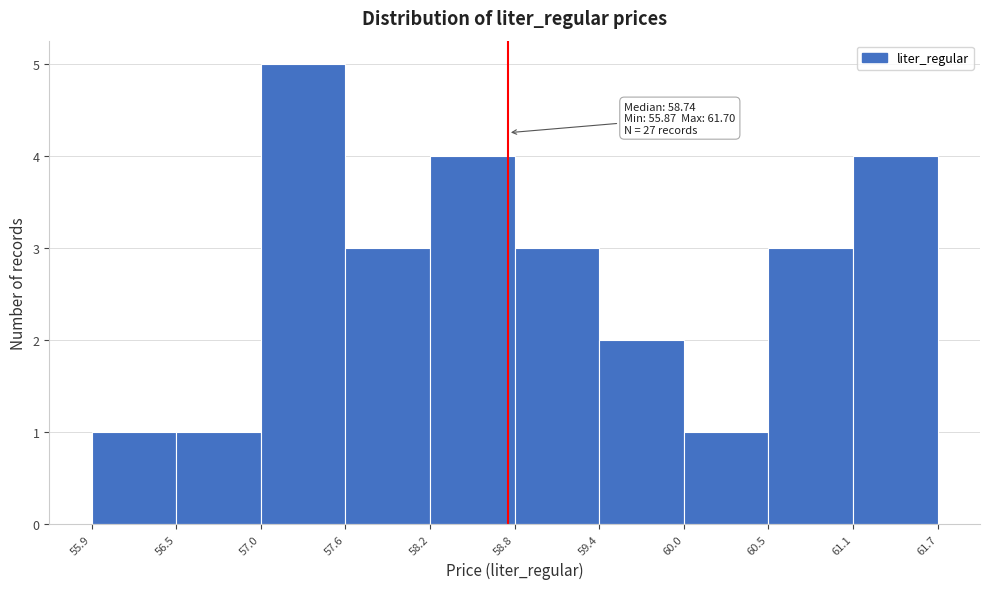

Which range on the x-axis has the tallest bar?

57.0 to 57.6